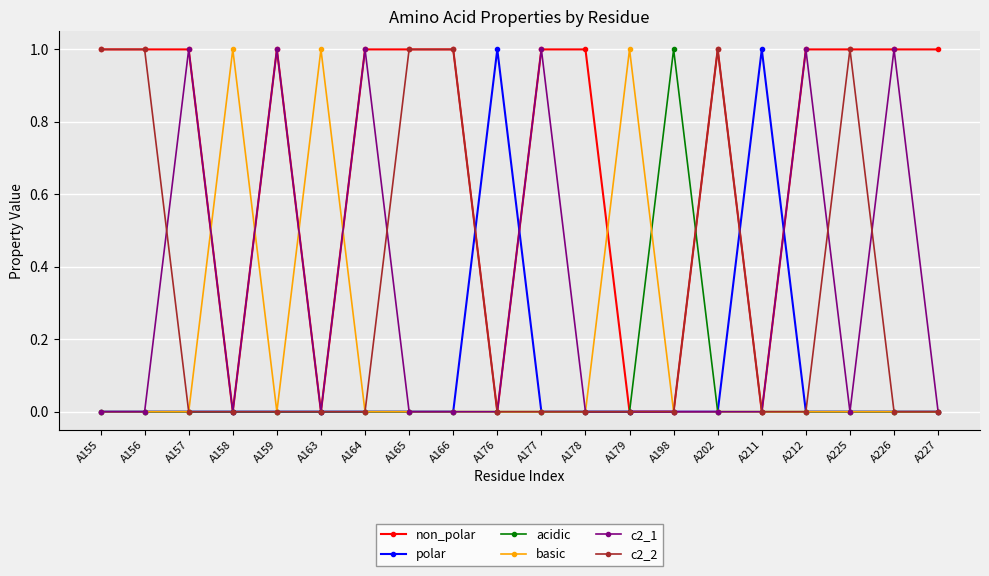

True or false: acidic has more than 0 interior local peaks.

True